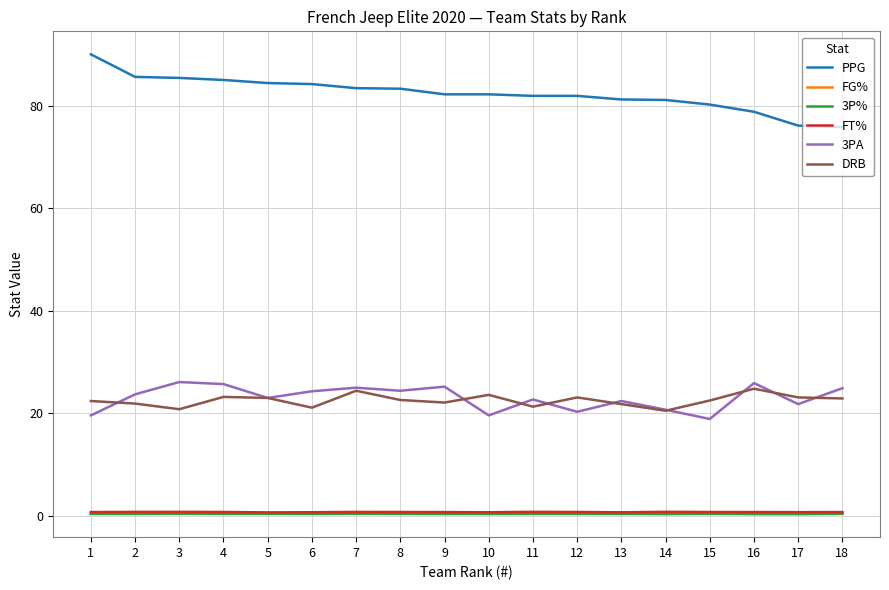

What is the highest value of the DRB series?

24.8